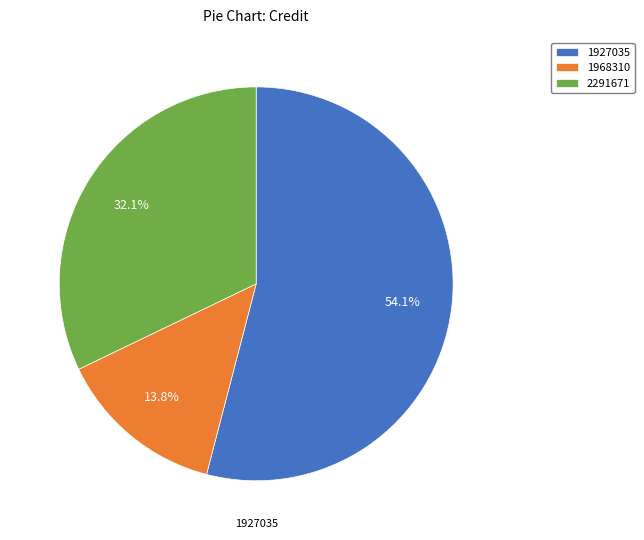

Rank the categories by value from highest to lowest.

1927035, 2291671, 1968310